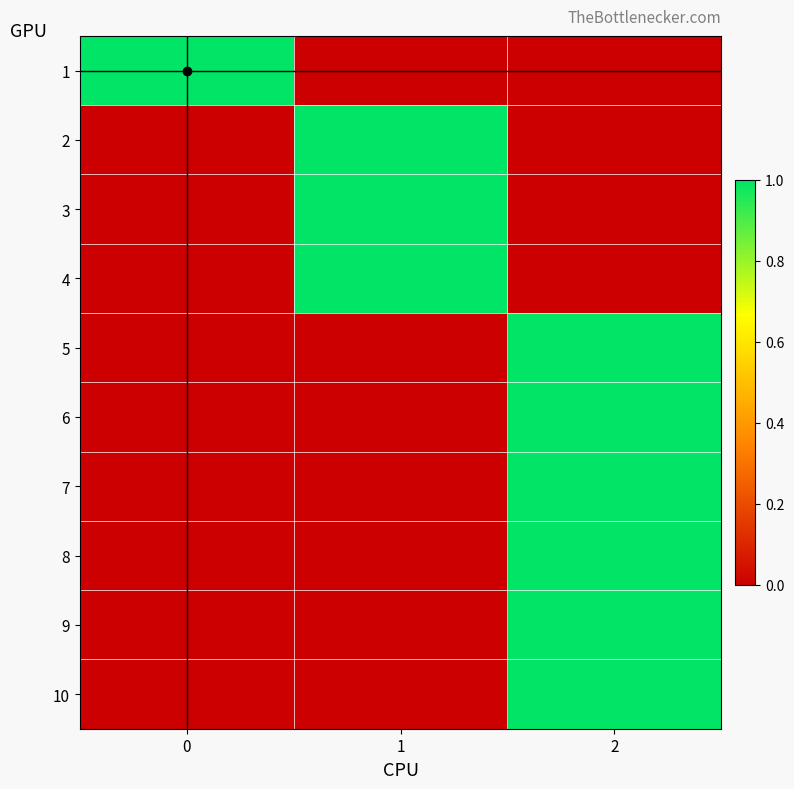

Between 0 and 1, which series saw the biggest shift?

1